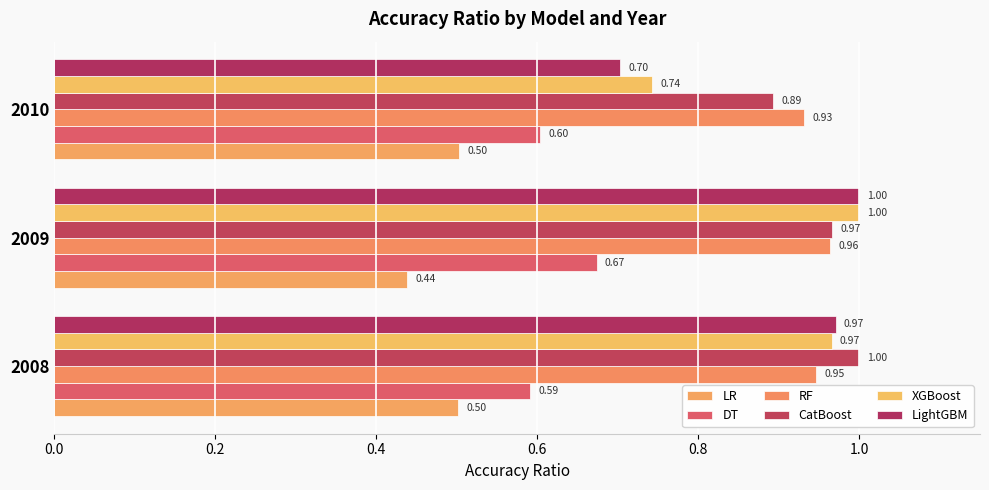

How many distinct data groups are displayed?

6